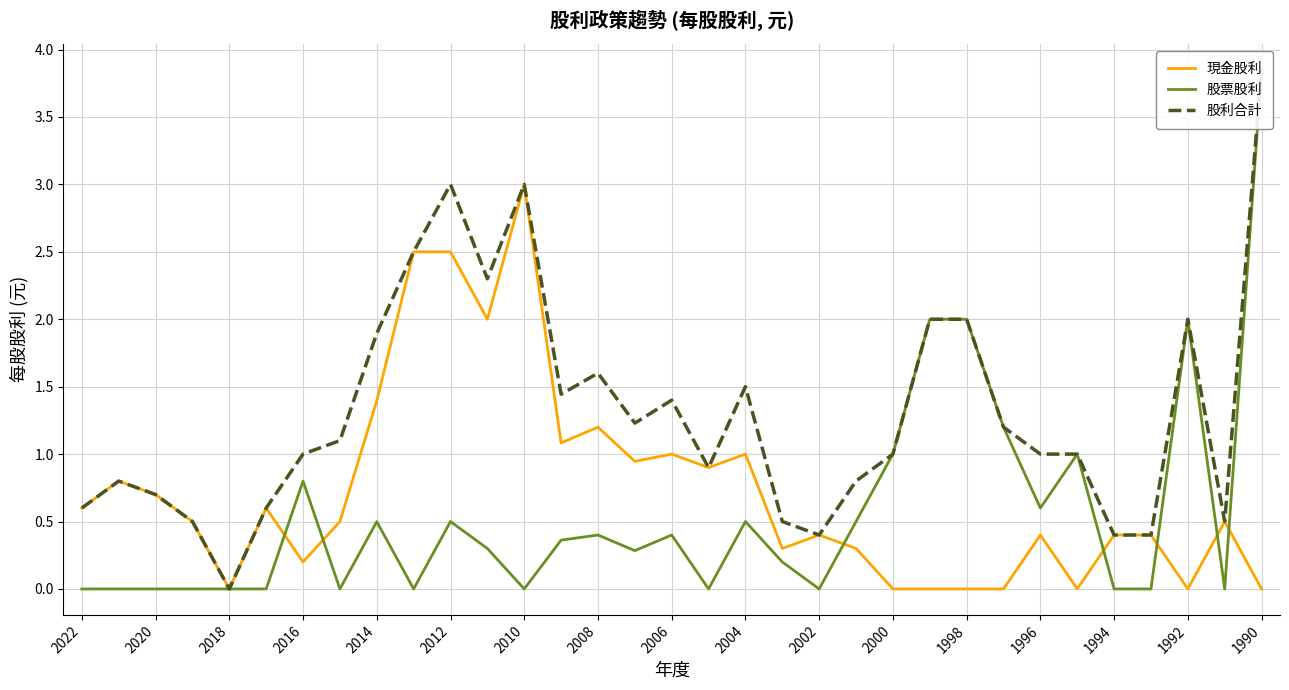

True or false: 股票股利 and 現金股利 cross at least once.

True